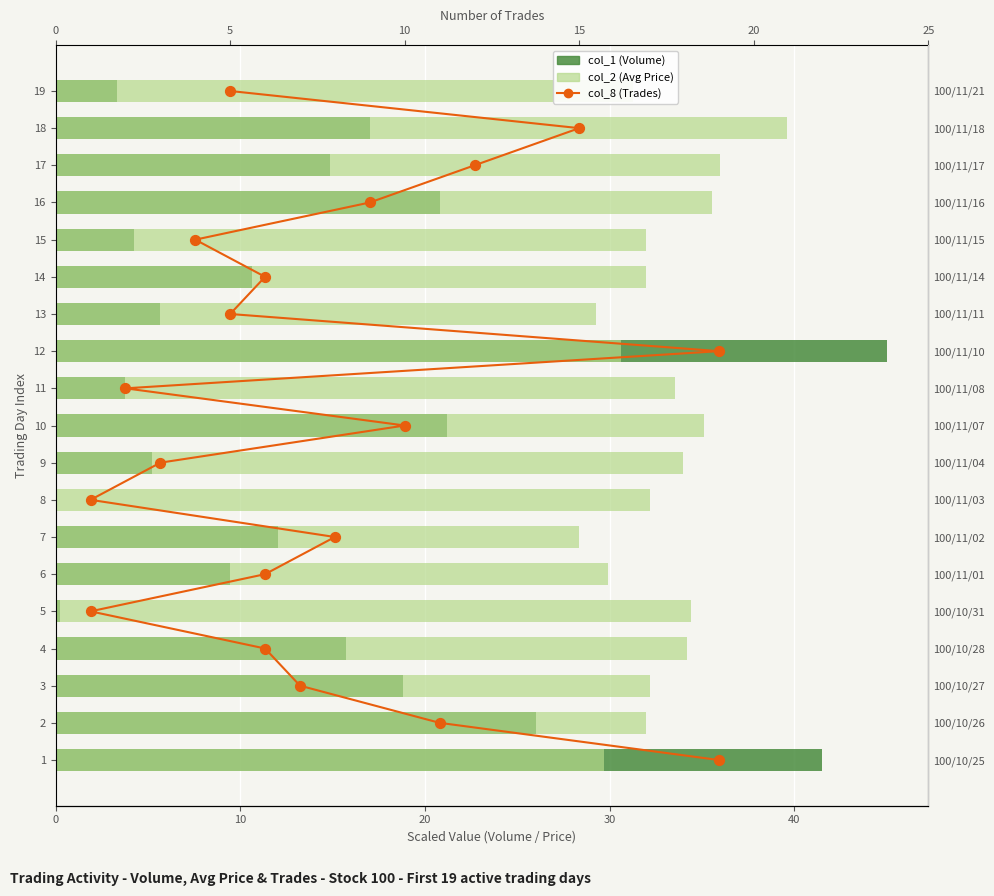

Which series has the widest spread of Y values?

col_1 (Volume)